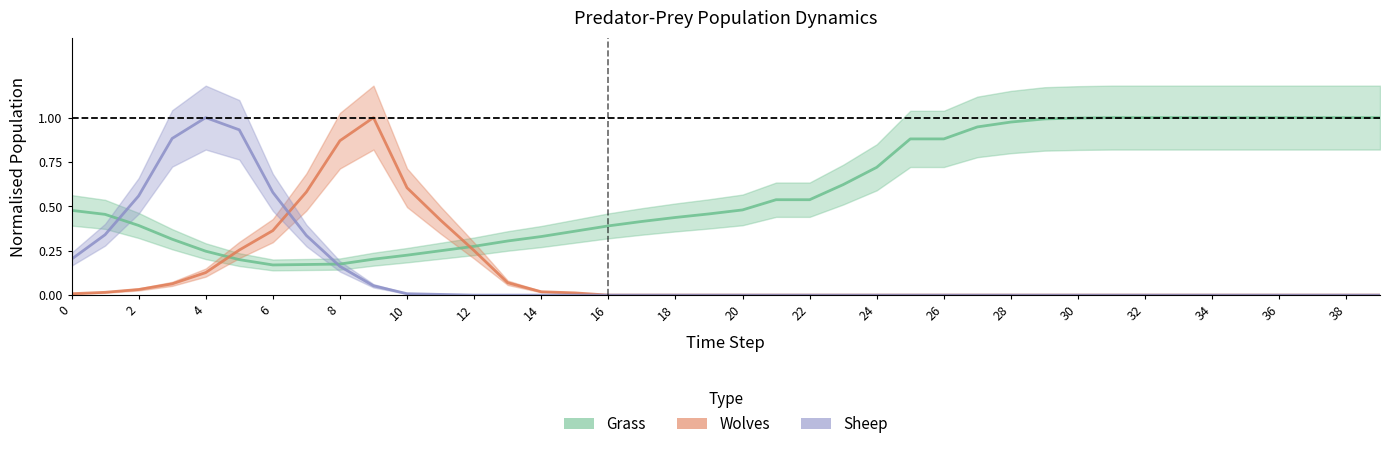

After their last crossing, which series has the higher values: Grass or Sheep?

Grass